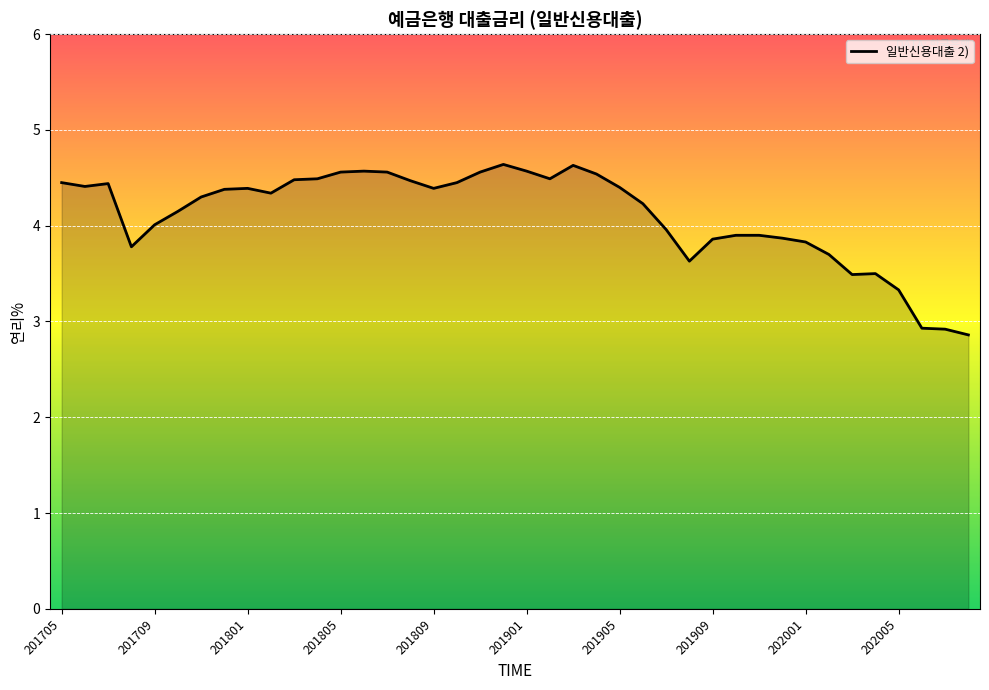

What is the minimum value shown in the chart?

2.9